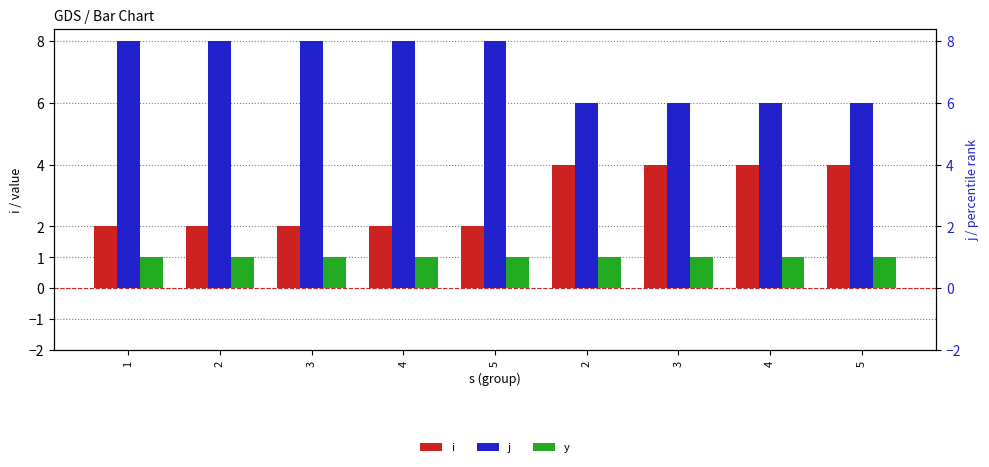

Which series has the largest total across all categories?

j